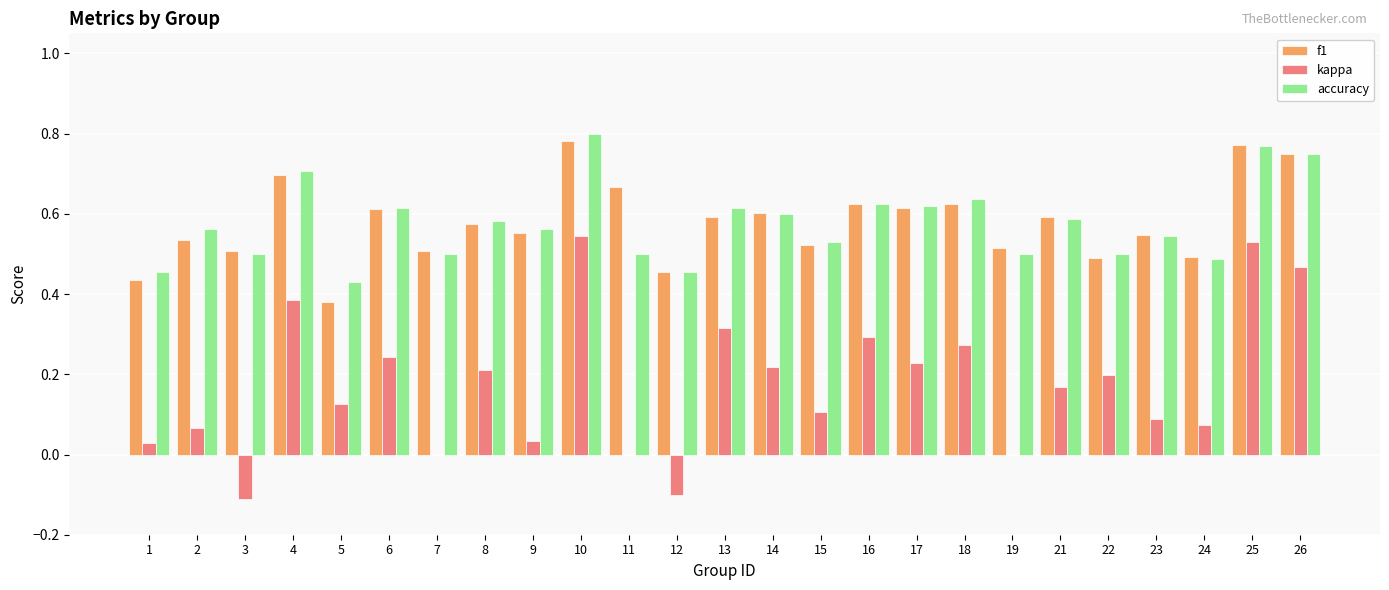

The value of f1 at 18 is 1.0. True or false?

False